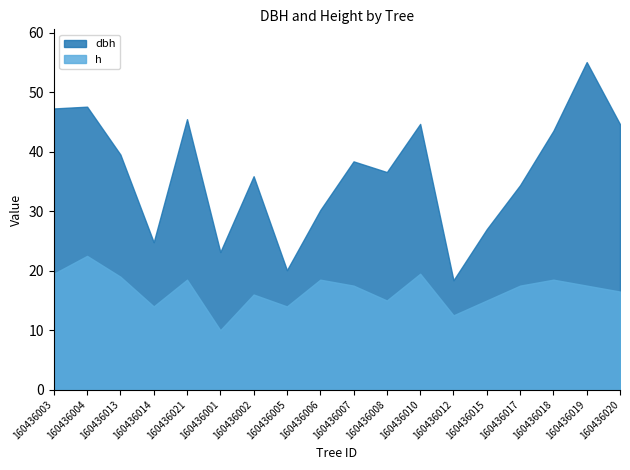

How many distinct data groups are displayed?

2